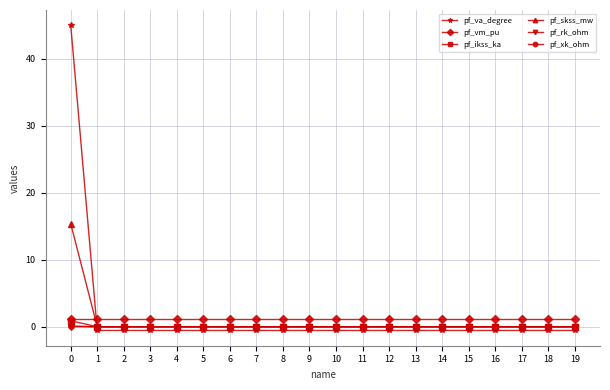

What is the sum of all pf_va_degree values?

34.4